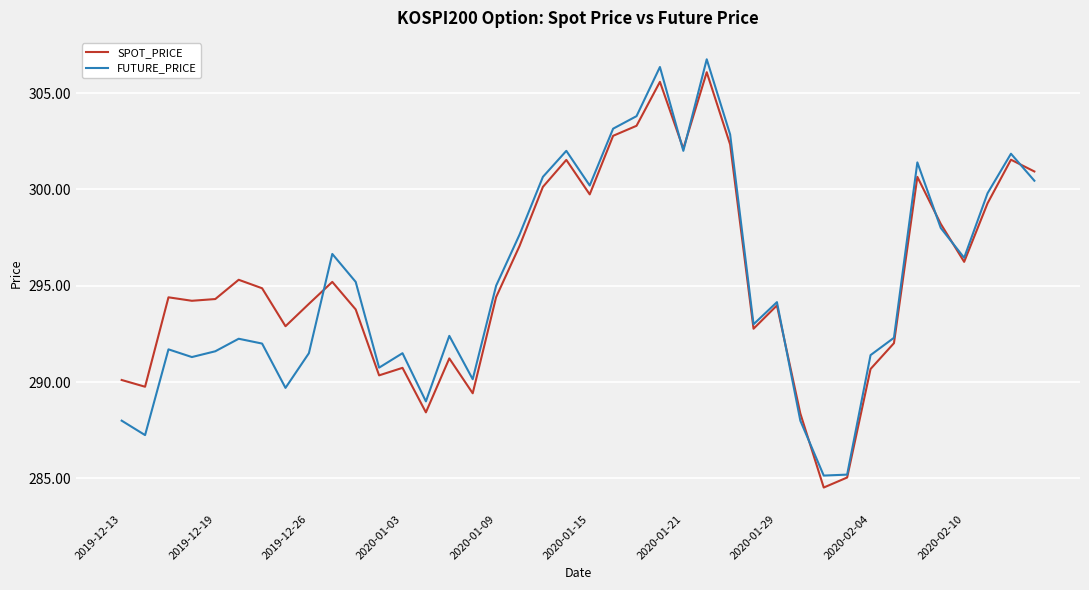

What is the smallest value displayed?

284.5